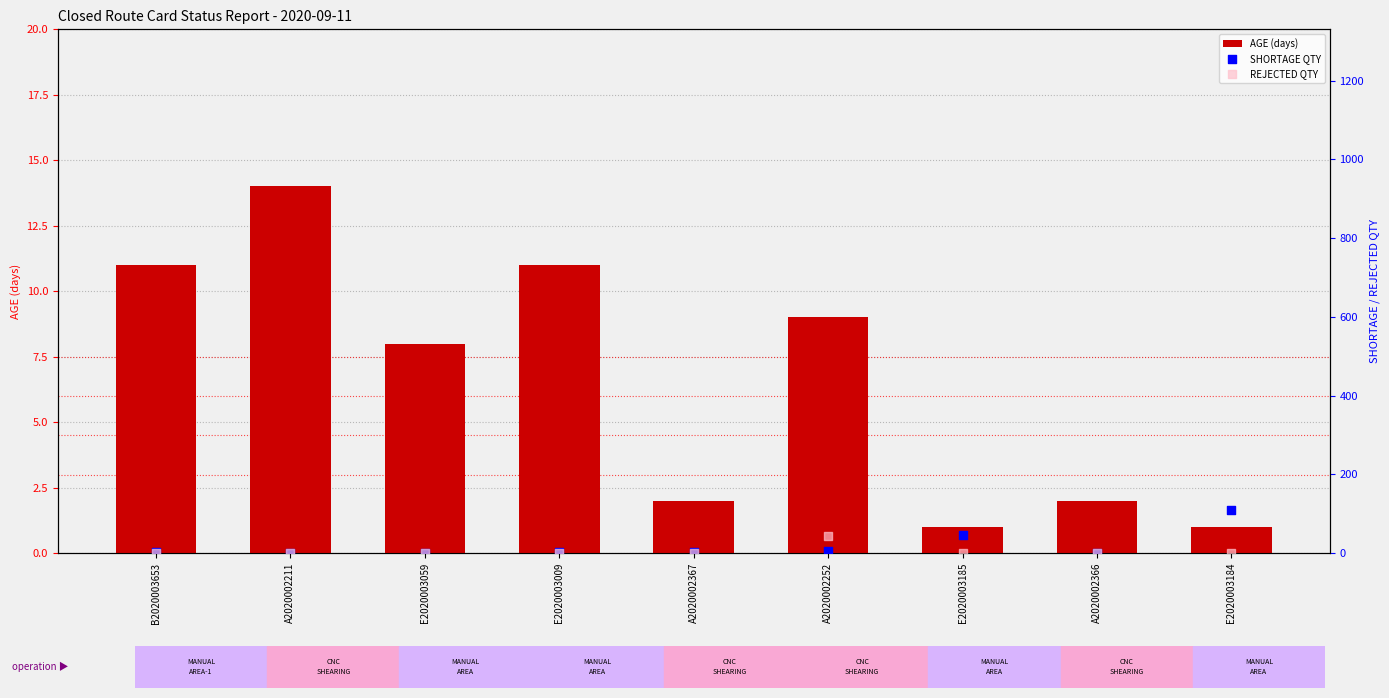

Which series contains the highest Y value?

SHORTAGE QTY